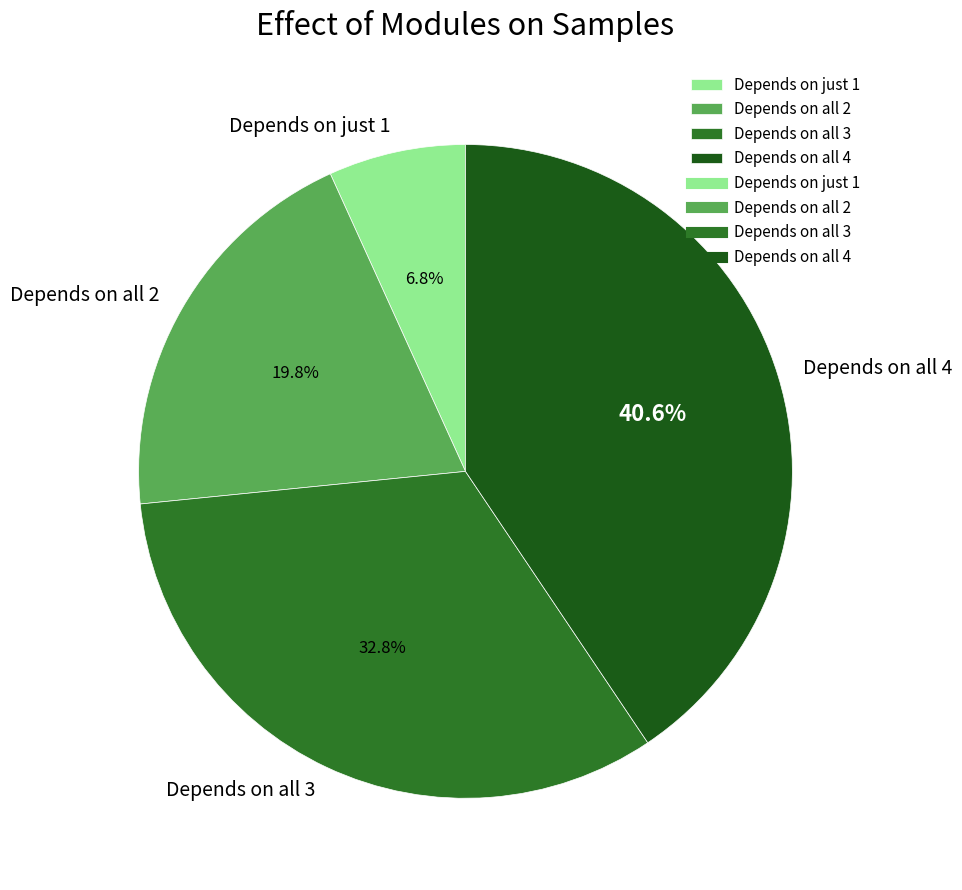

Which has a higher value, Depends on all 2 or Depends on just 1?

Depends on all 2